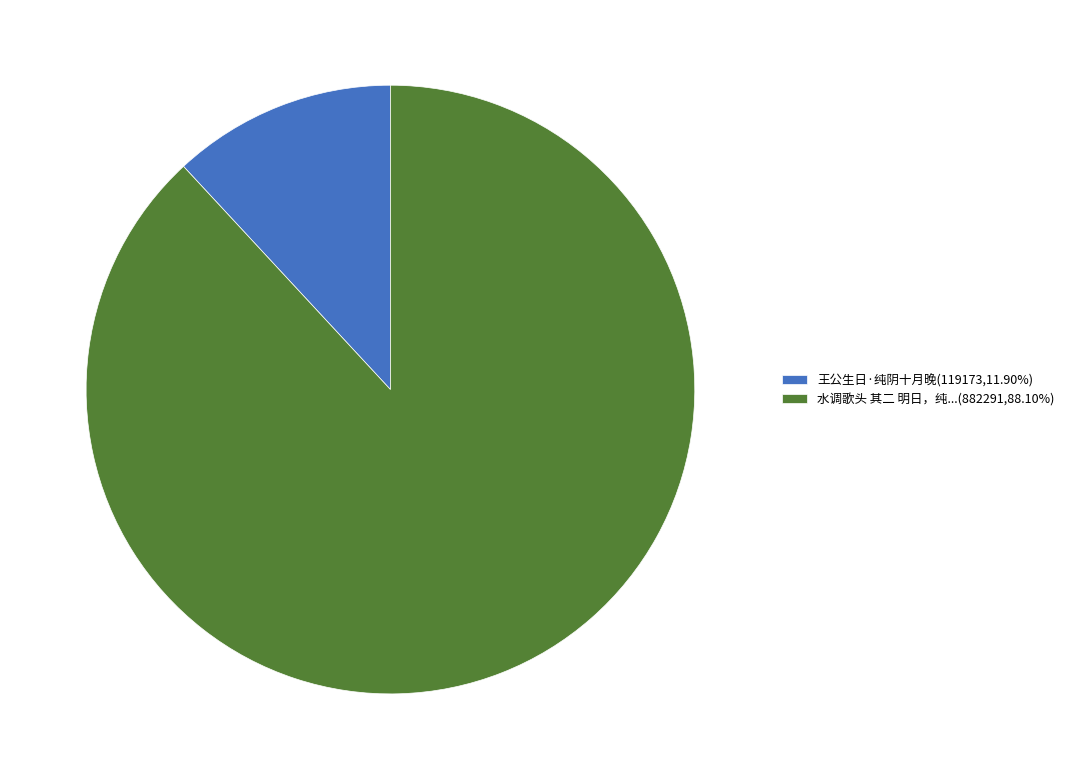

Is 水调歌头 其二 明日，纯...(882291,88.10%) the majority of the pie?

Yes